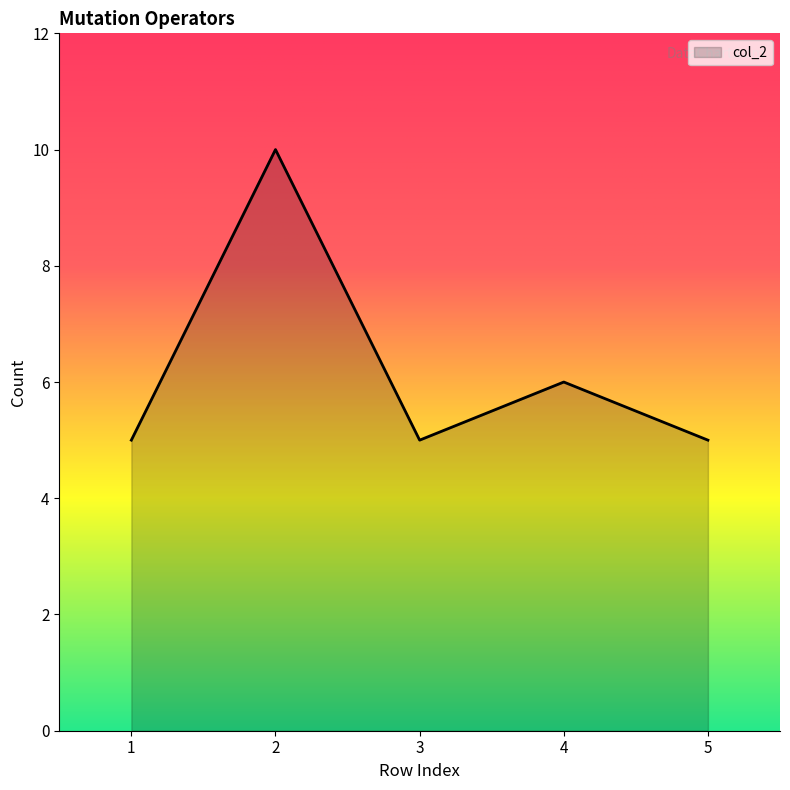

What value does the data have at 2?

10